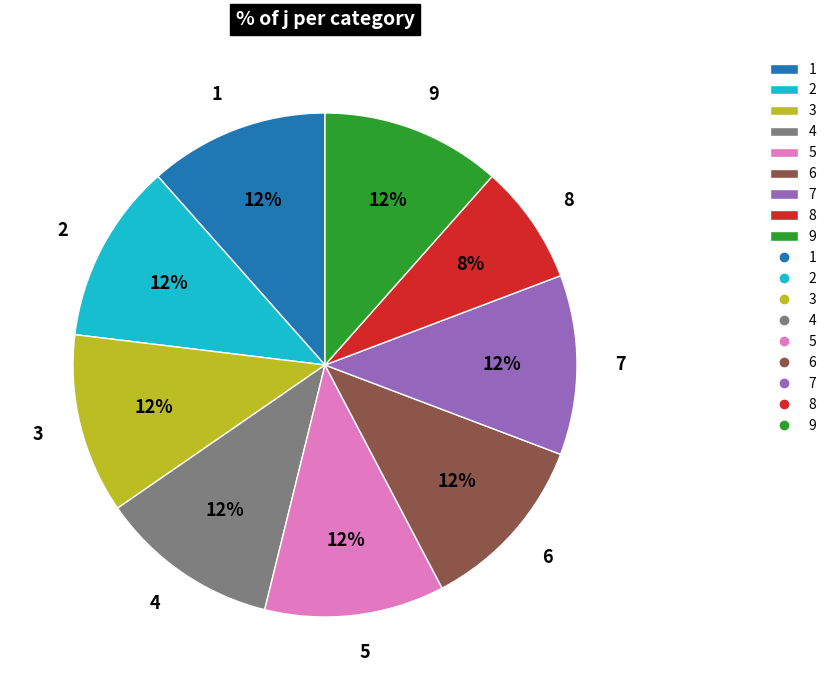

To the nearest percent, what portion does 6 represent?

12%